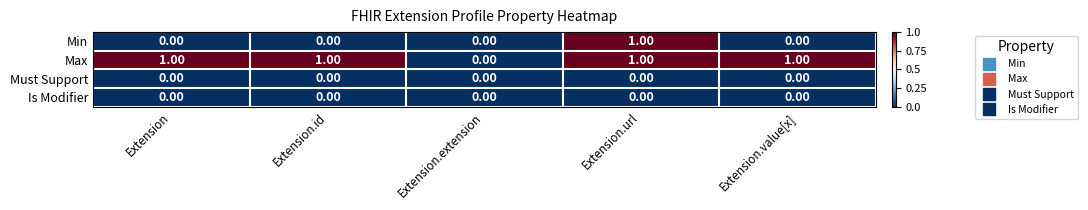

Which series changed the most between Extension.extension and Extension.value[x]?

Max